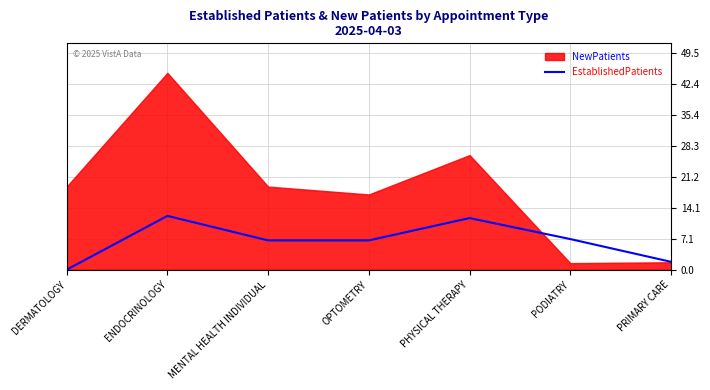

Where is the data nearest to the value 6?

MENTAL HEALTH INDIVIDUAL